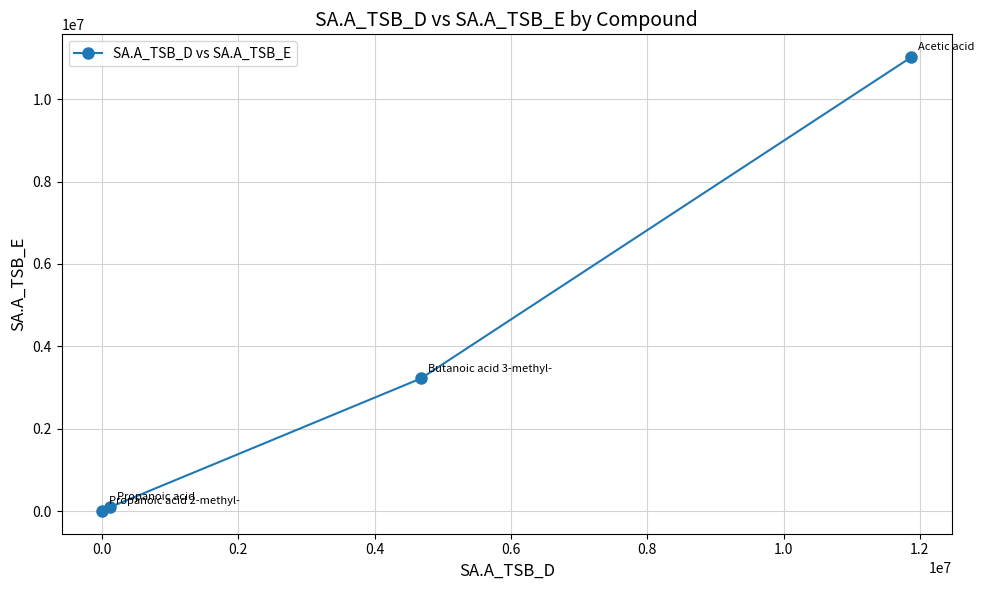

What is the maximum value shown in the chart?

11024381